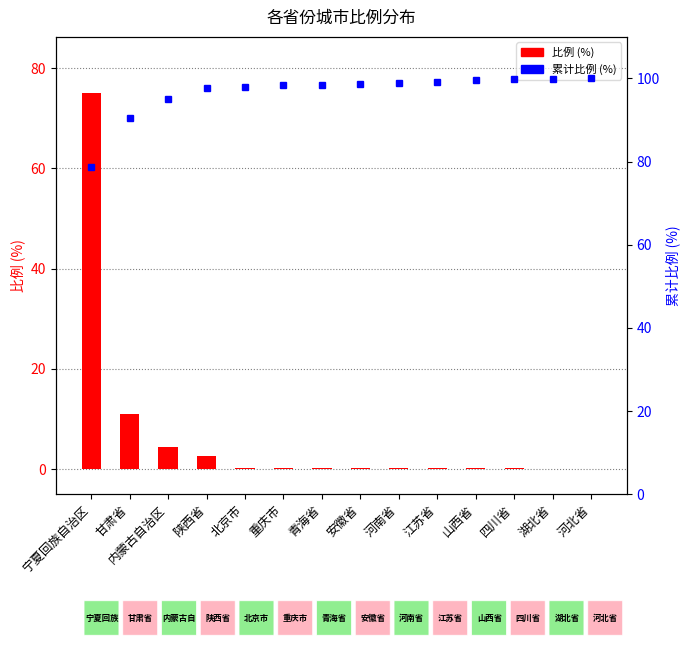

What is the sum of the 比例 (%) values at 重庆市 and 安徽省?

0.4